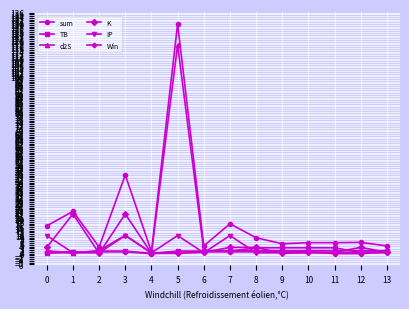

What is the maximum value shown in the chart?

129.5